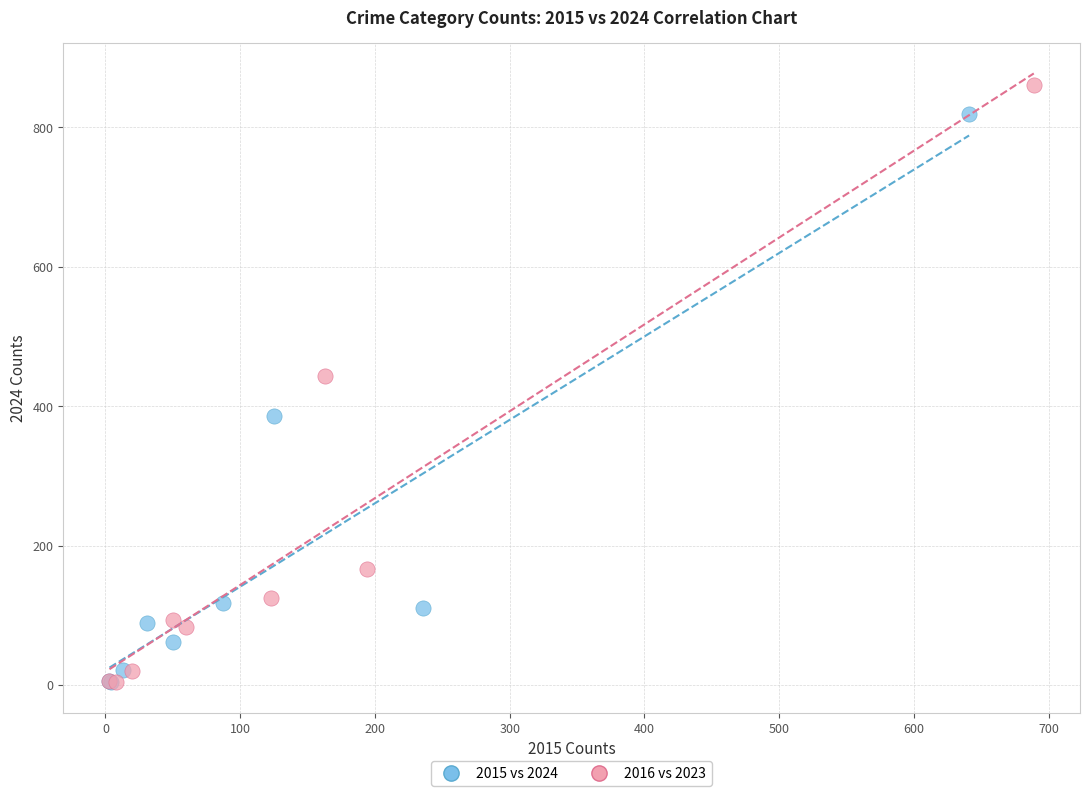

Which series has the widest spread of Y values?

2016 vs 2023